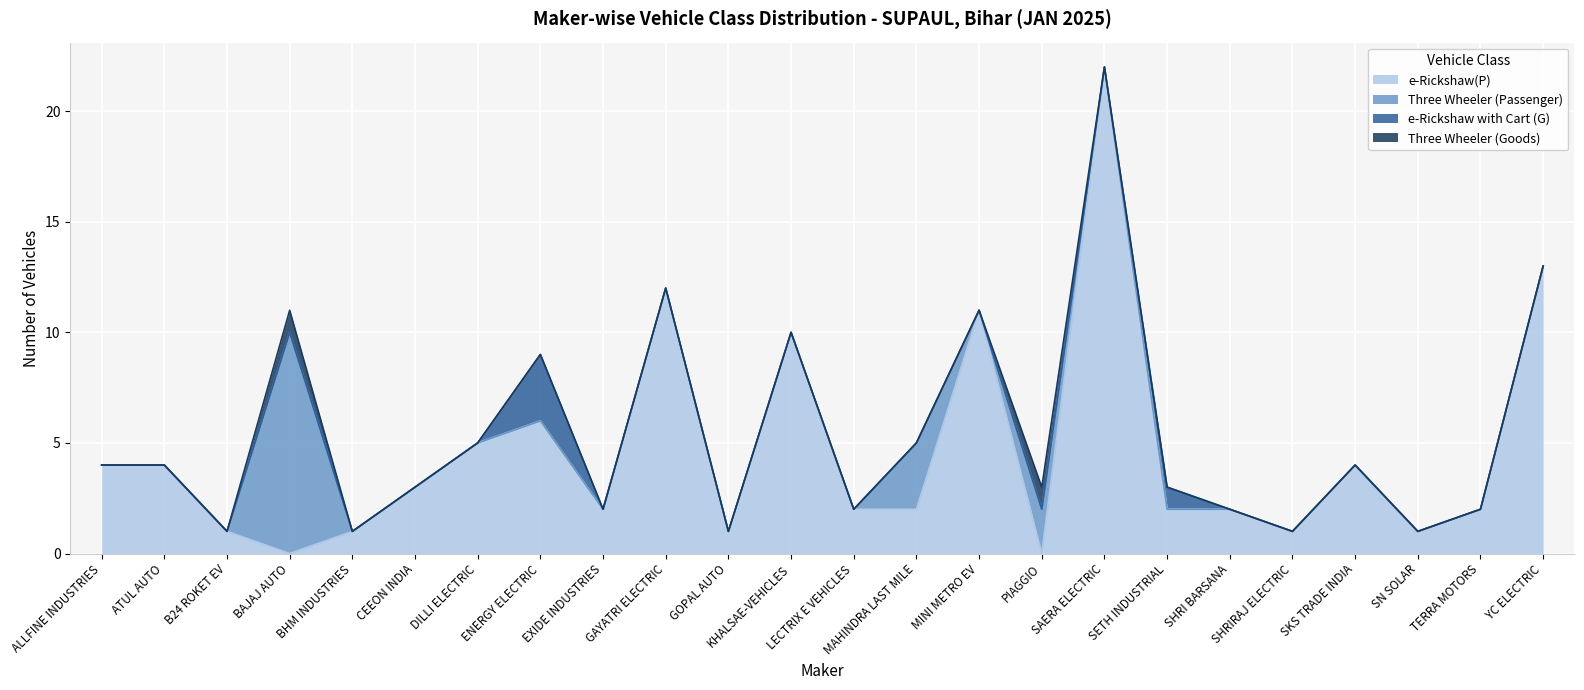

Between which two adjacent categories do Three Wheeler (Passenger) and e-Rickshaw(P) first intersect?

B24 ROKET EV and BAJAJ AUTO